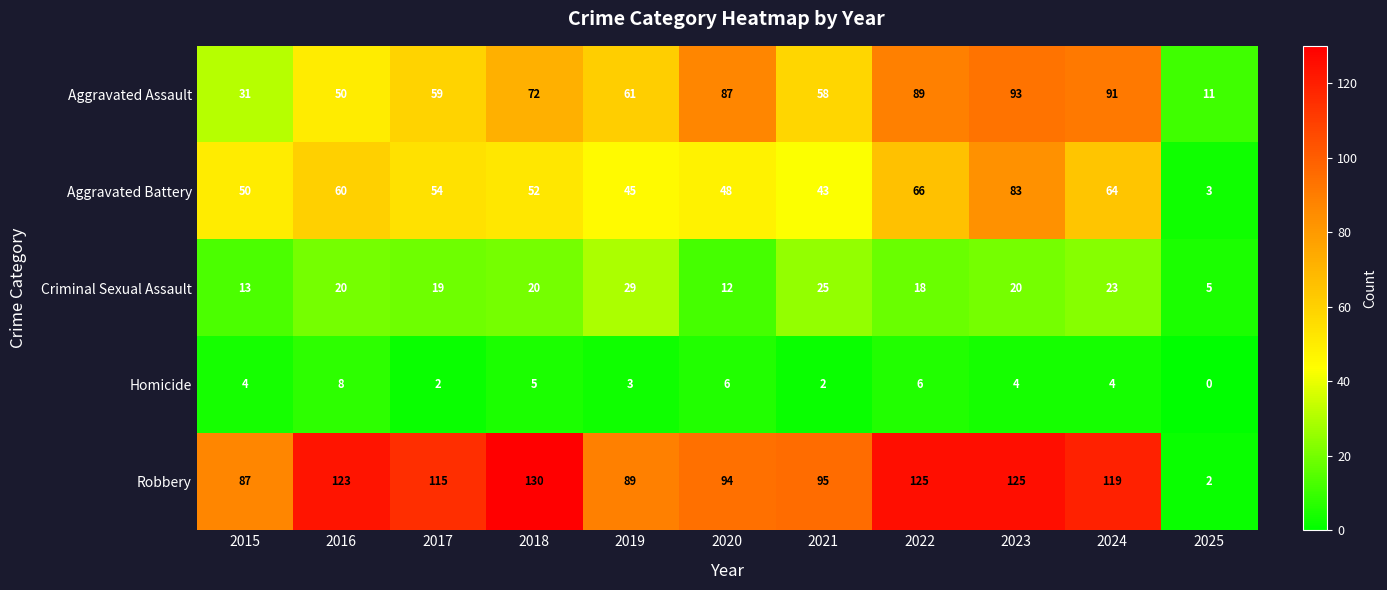

How many values in the Aggravated Assault series are below 61?

5